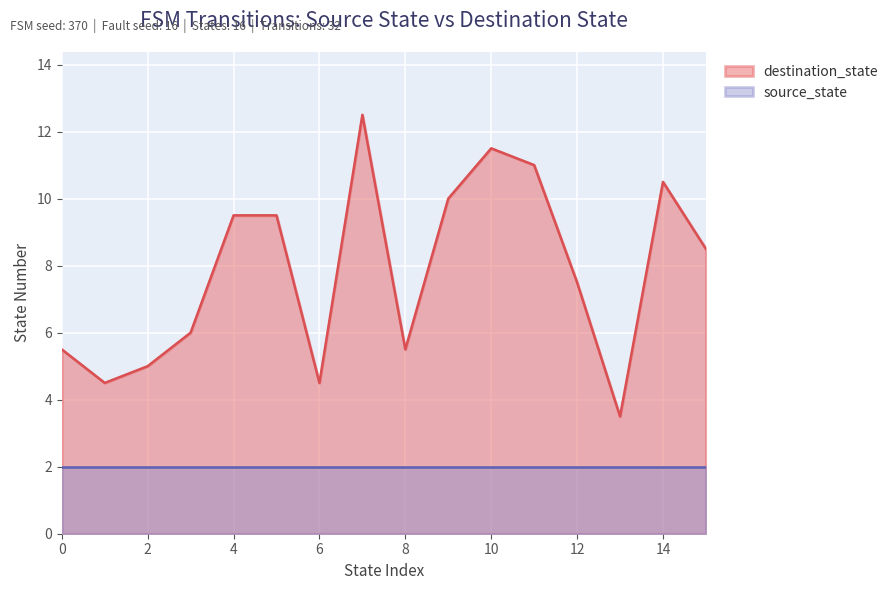

What is the difference between the highest and lowest values at 12?

5.5